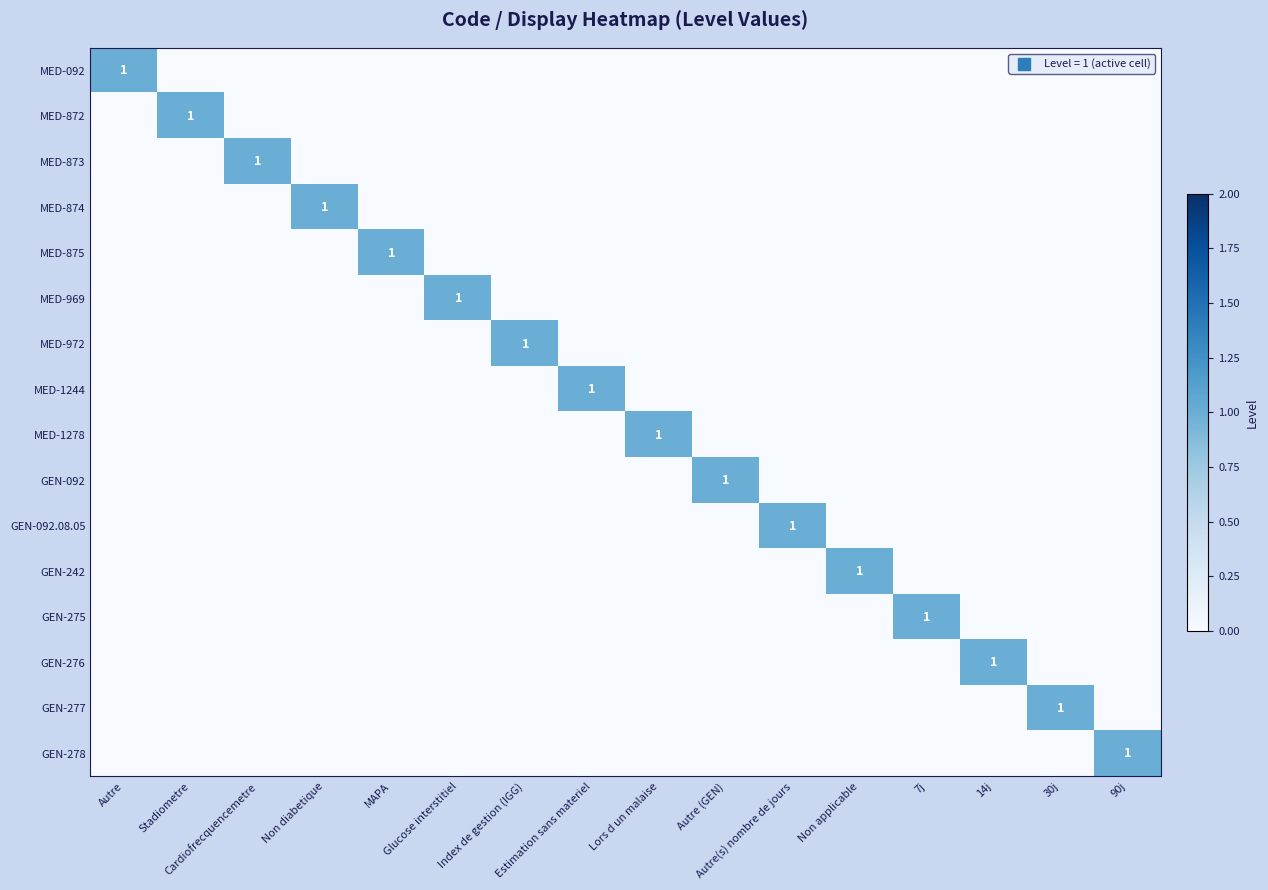

Which has a higher value, MAPA or Glucose interstitiel?

MAPA